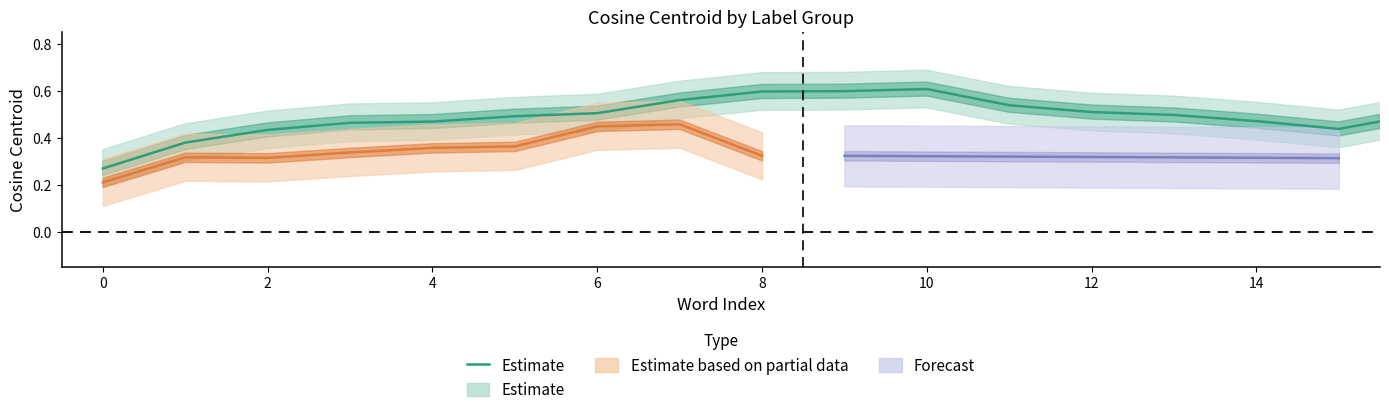

The value at 24 is 0.4. True or false?

True